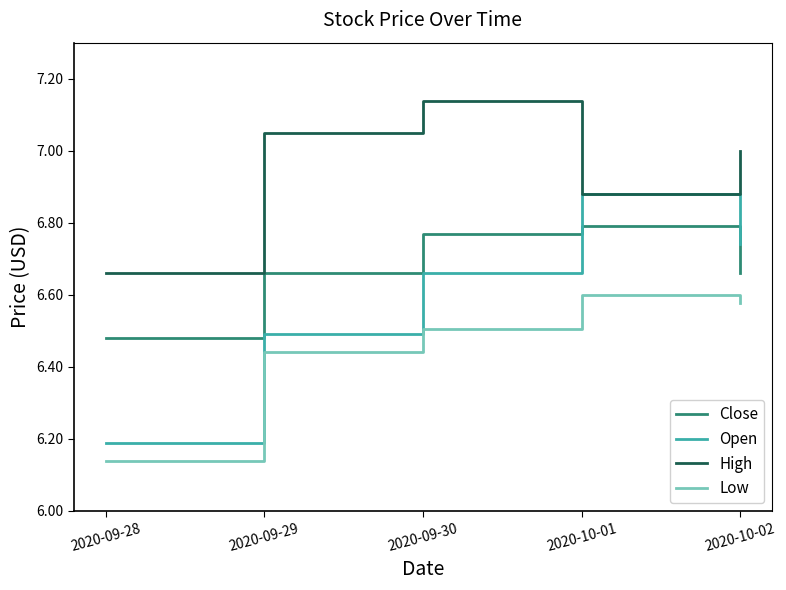

At how many categories does at least one series exceed 6?

5